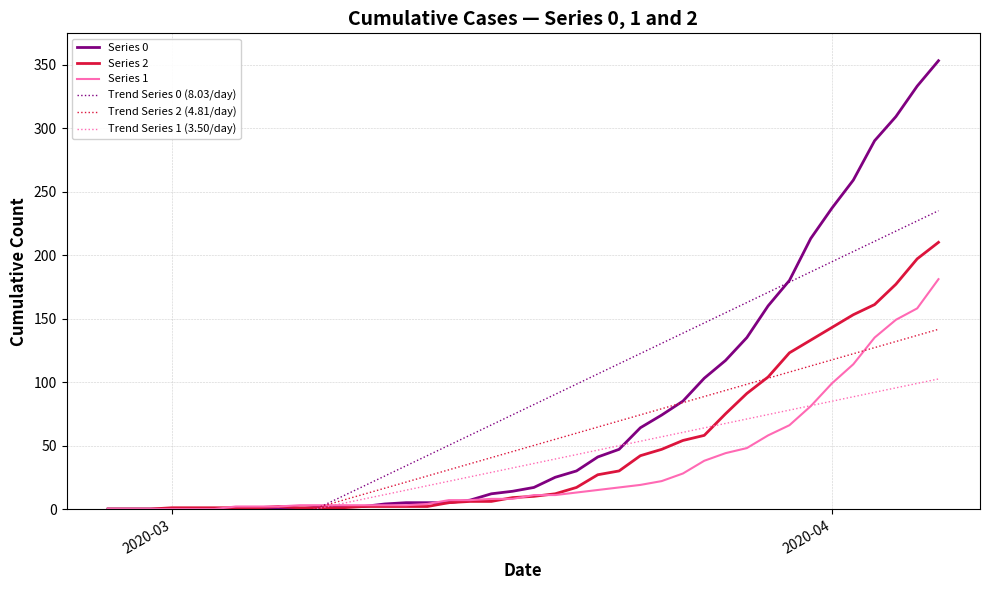

Reading left to right, extract all data points from this chart.

Series 0: 0.0	0.0	0.0	0.0	0.0	0.0	0.0	0.0	0.0	0.0	2.0	2.0	2.0	4.0	5.0	5.0	5.0	7.0	12.0	14.0	17.0	25.0	30.0	41.0	47.0	64.0	74.0	85.0	103.0	117.0	135.0	160.0	180.0	213.0	237.0	259.0	290.0	309.0	333.0	353.0
Series 2: 0.0	0.0	0.0	1.0	1.0	1.0	1.0	1.0	2.0	1.0	1.0	1.0	2.0	2.0	2.0	2.0	5.0	6.0	6.0	9.0	10.0	12.0	17.0	27.0	30.0	42.0	47.0	54.0	58.0	75.0	91.0	104.0	123.0	133.0	143.0	153.0	161.0	177.0	197.0	210.0
Series 1: 0.0	0.0	0.0	0.0	0.0	0.0	2.0	2.0	2.0	3.0	3.0	3.0	3.0	3.0	3.0	4.0	7.0	7.0	8.0	8.0	11.0	11.0	13.0	15.0	17.0	19.0	22.0	28.0	38.0	44.0	48.0	58.0	66.0	81.0	99.0	114.0	135.0	149.0	158.0	181.0
Trend Series 0 (8.03/day): -78.4	-70.4	-62.3	-54.3	-46.3	-38.2	-30.2	-22.2	-14.1	-6.1	1.9	10.0	18.0	26.0	34.1	42.1	50.1	58.2	66.2	74.2	82.3	90.3	98.3	106.4	114.4	122.4	130.5	138.5	146.5	154.6	162.6	170.6	178.7	186.7	194.7	202.8	210.8	218.8	226.9	234.9
Trend Series 2 (4.81/day): -46.1	-41.3	-36.5	-31.7	-26.9	-22.1	-17.3	-12.4	-7.6	-2.8	2.0	6.8	11.6	16.4	21.2	26.0	30.9	35.7	40.5	45.3	50.1	54.9	59.7	64.5	69.4	74.2	79.0	83.8	88.6	93.4	98.2	103.0	107.8	112.7	117.5	122.3	127.1	131.9	136.7	141.5
Trend Series 1 (3.50/day): -34.2	-30.7	-27.2	-23.7	-20.2	-16.7	-13.2	-9.7	-6.1	-2.6	0.9	4.4	7.9	11.4	14.9	18.4	21.9	25.4	28.9	32.4	35.9	39.4	42.9	46.4	49.9	53.4	56.9	60.4	63.9	67.4	70.9	74.4	77.9	81.4	84.9	88.4	91.9	95.4	98.9	102.4